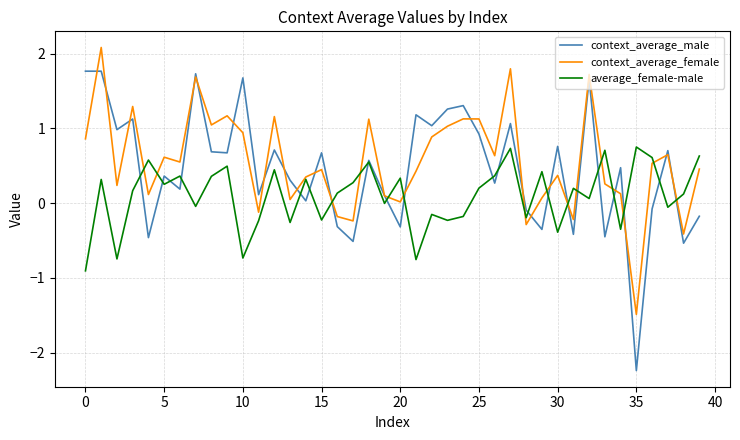

What is the minimum value shown in the chart?

-2.2